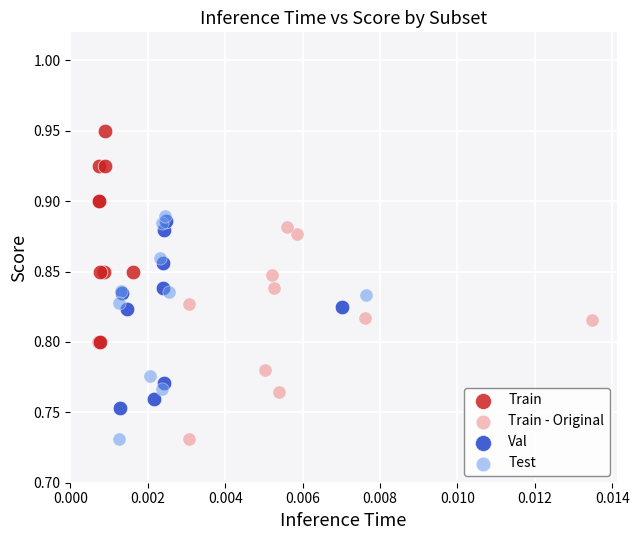

Which series contains the highest Y value?

Train